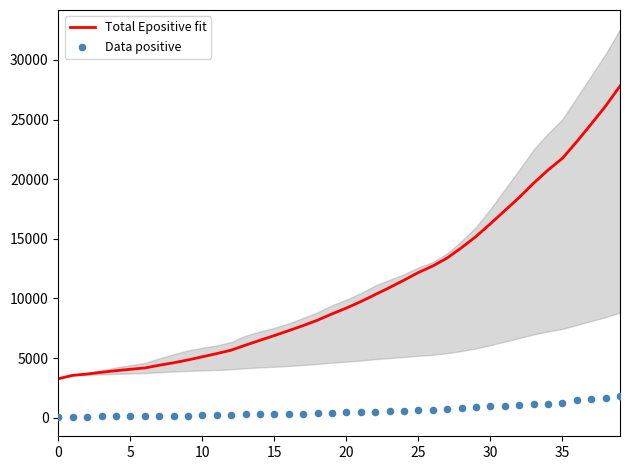

Which series contains the lowest Y value?

Data positive